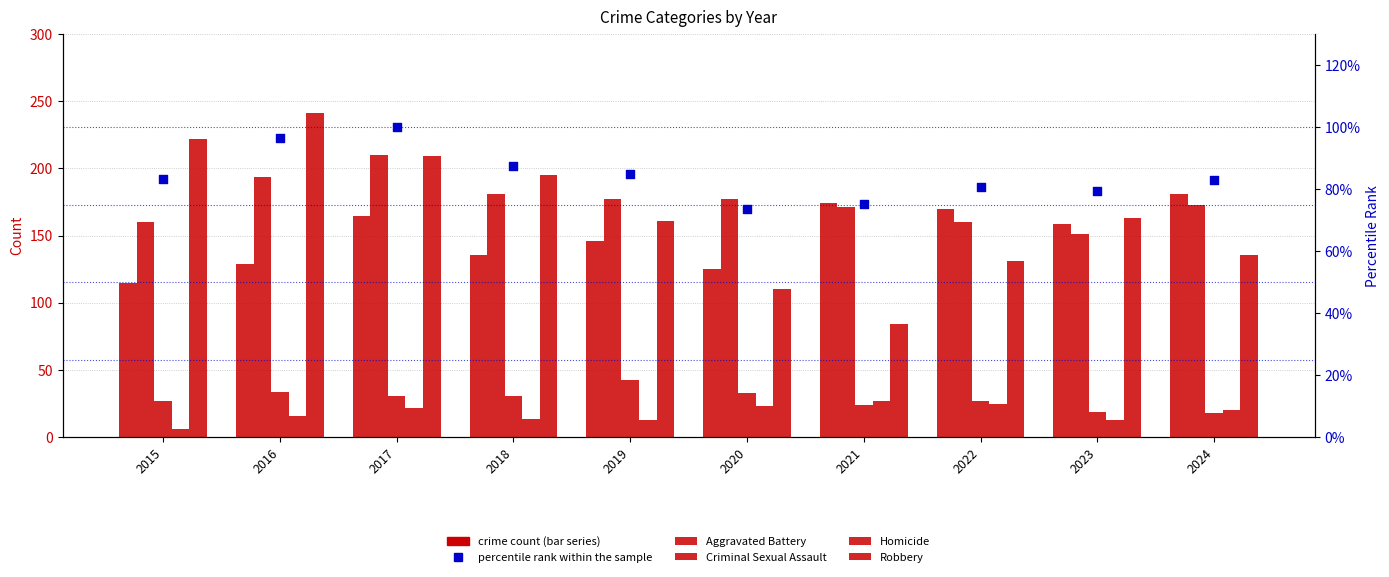

Which series contains the highest Y value?

Robbery